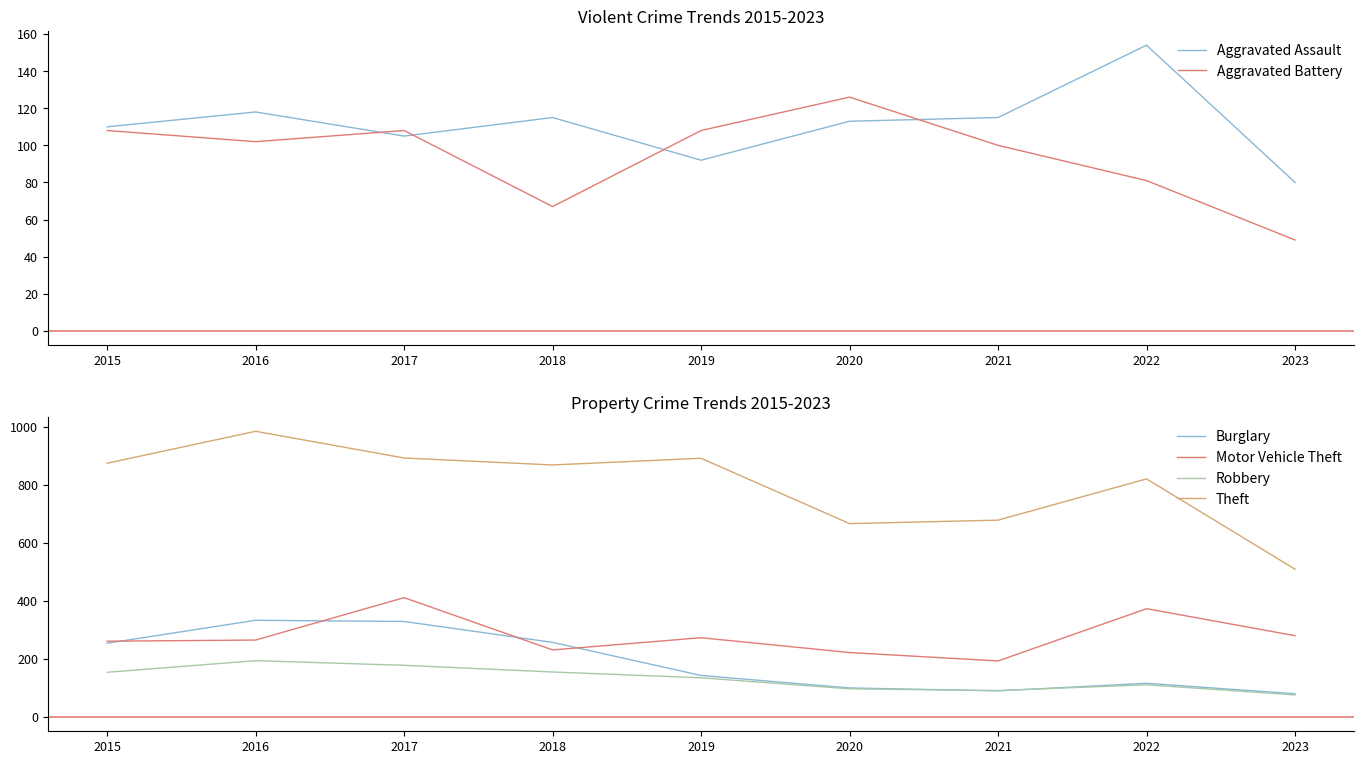

After their last crossing, which series has the higher values: Motor Vehicle Theft or Burglary?

Motor Vehicle Theft